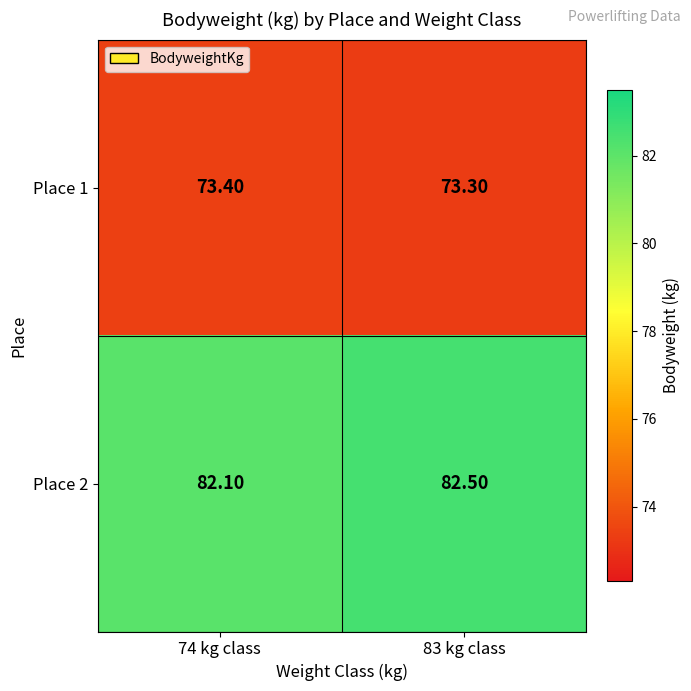

What is the difference between the highest and lowest values at 74 kg class?

8.7